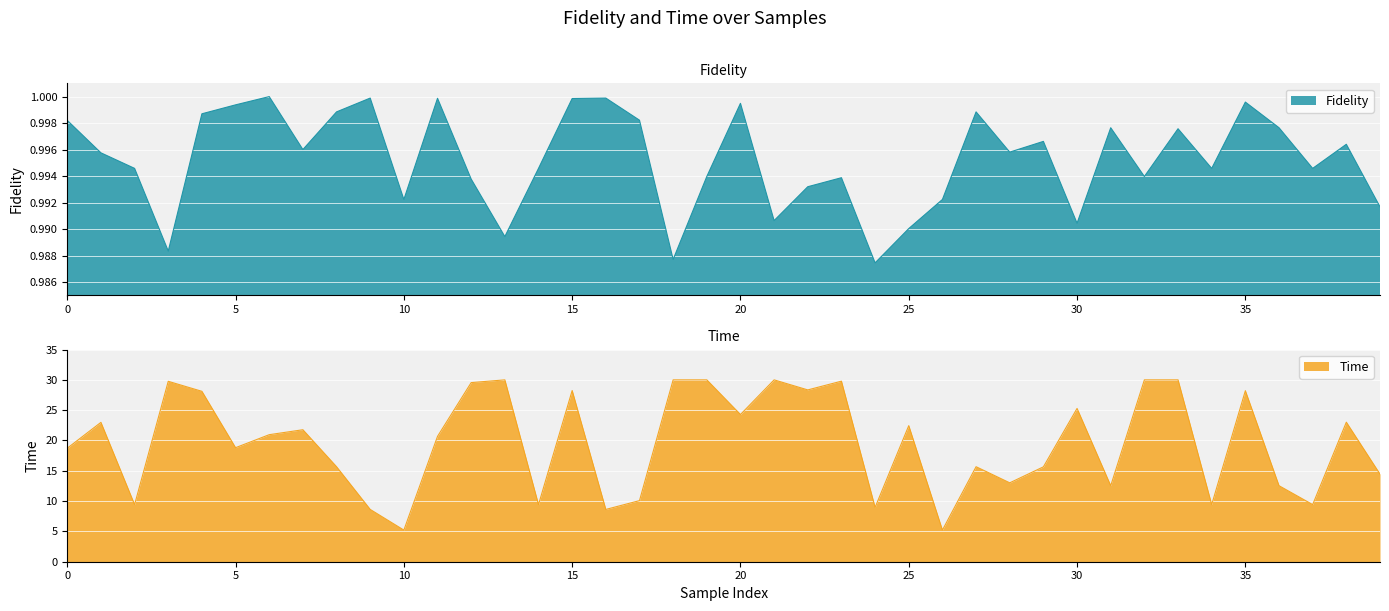

What is the value of the Time point at the 29th from the left?

13.0